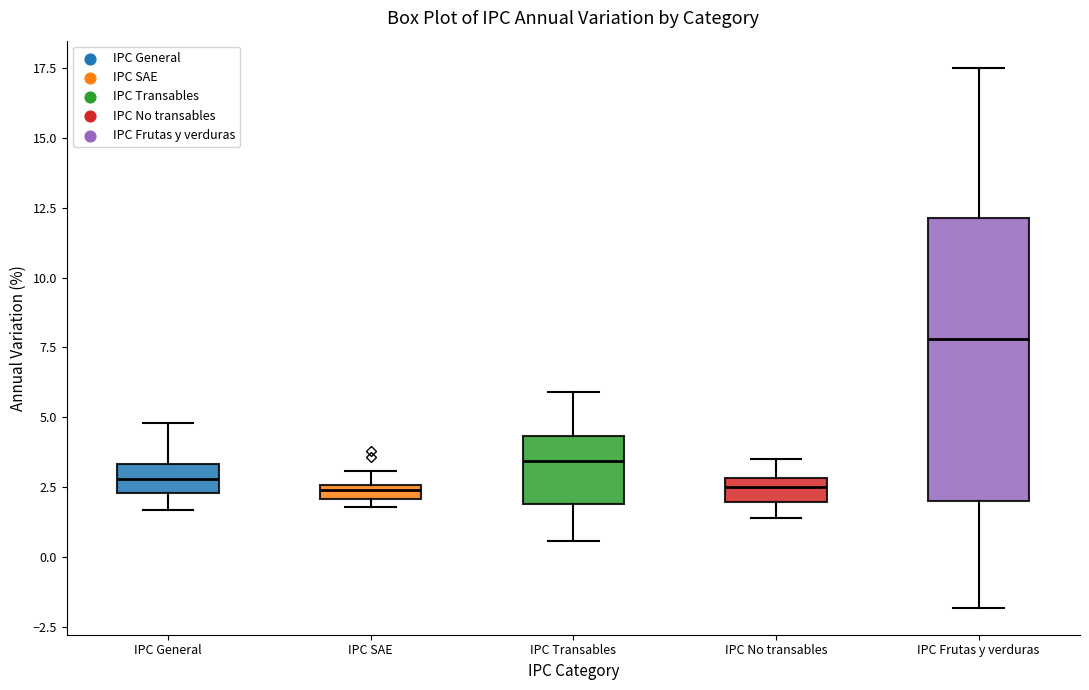

Where does the lower whisker of the box for IPC General end on the y-axis? The values are not printed on the chart, so give them approximately, as read against the axis.

1.5